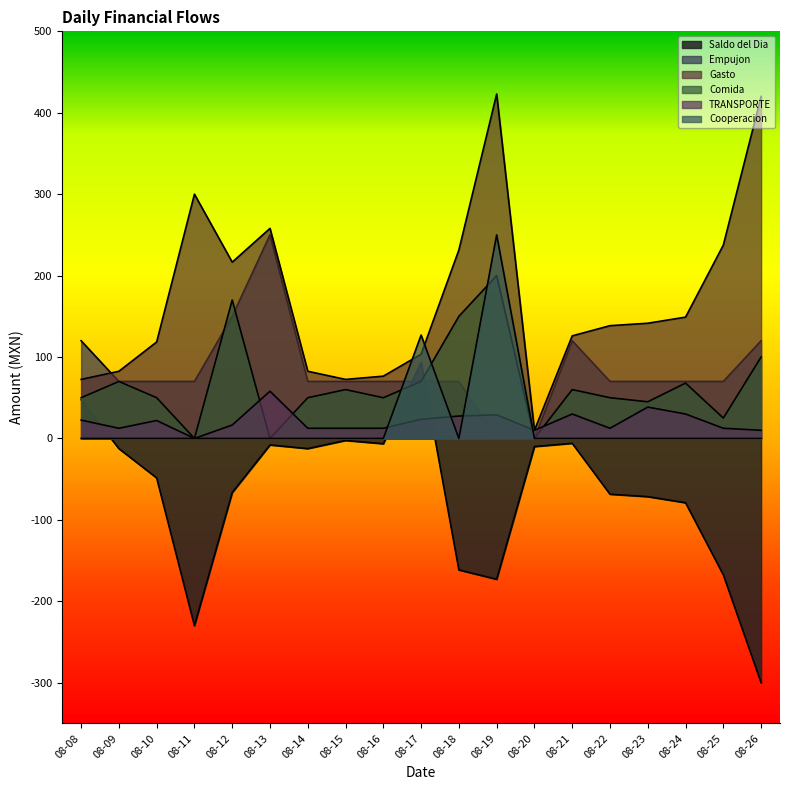

How many interior local valleys does the TRANSPORTE series have?

4